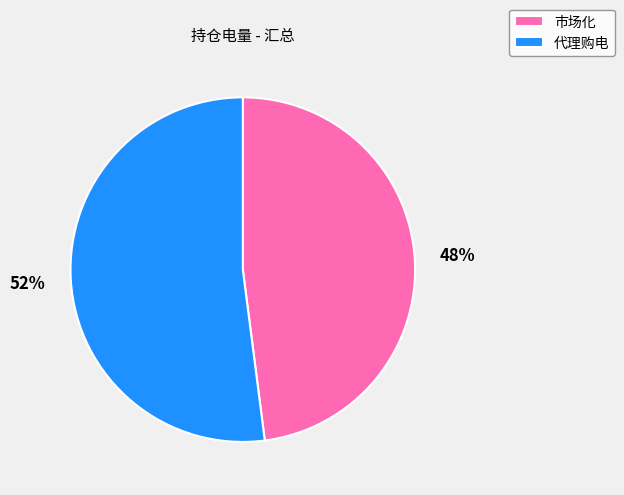

Between 市场化 and 代理购电, which is larger?

代理购电